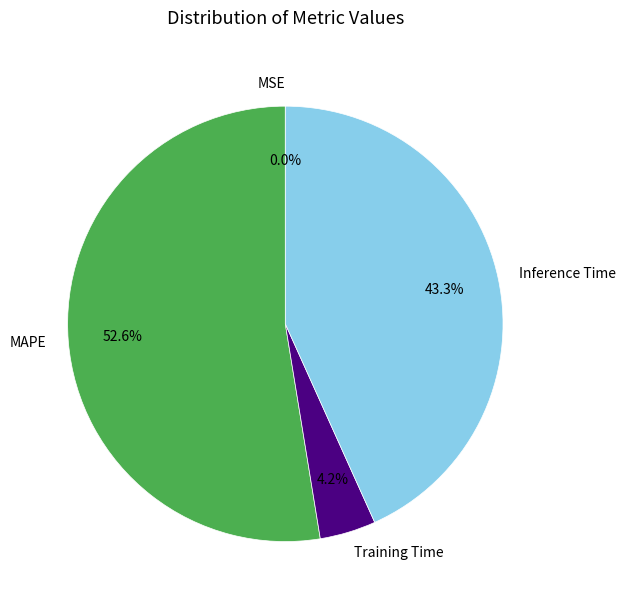

What percentage is the Training Time slice, to the nearest percent?

4%